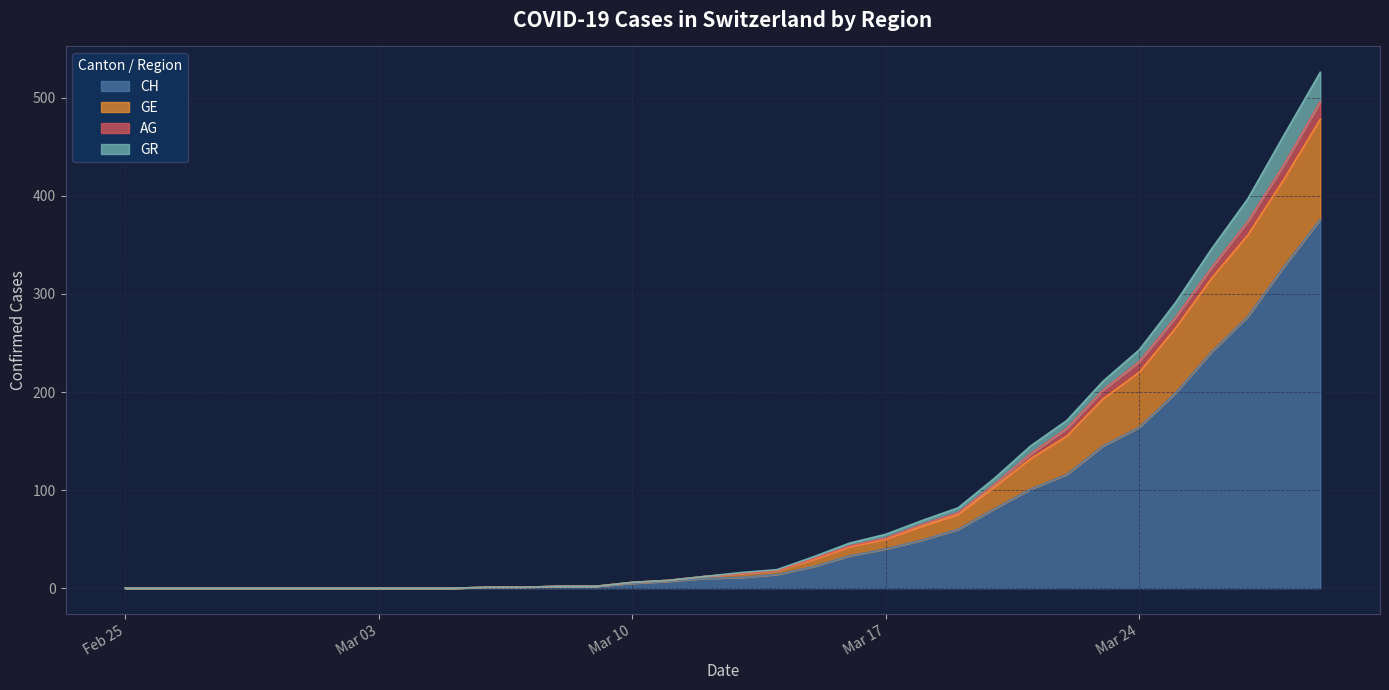

What is the maximum value for CH?

376